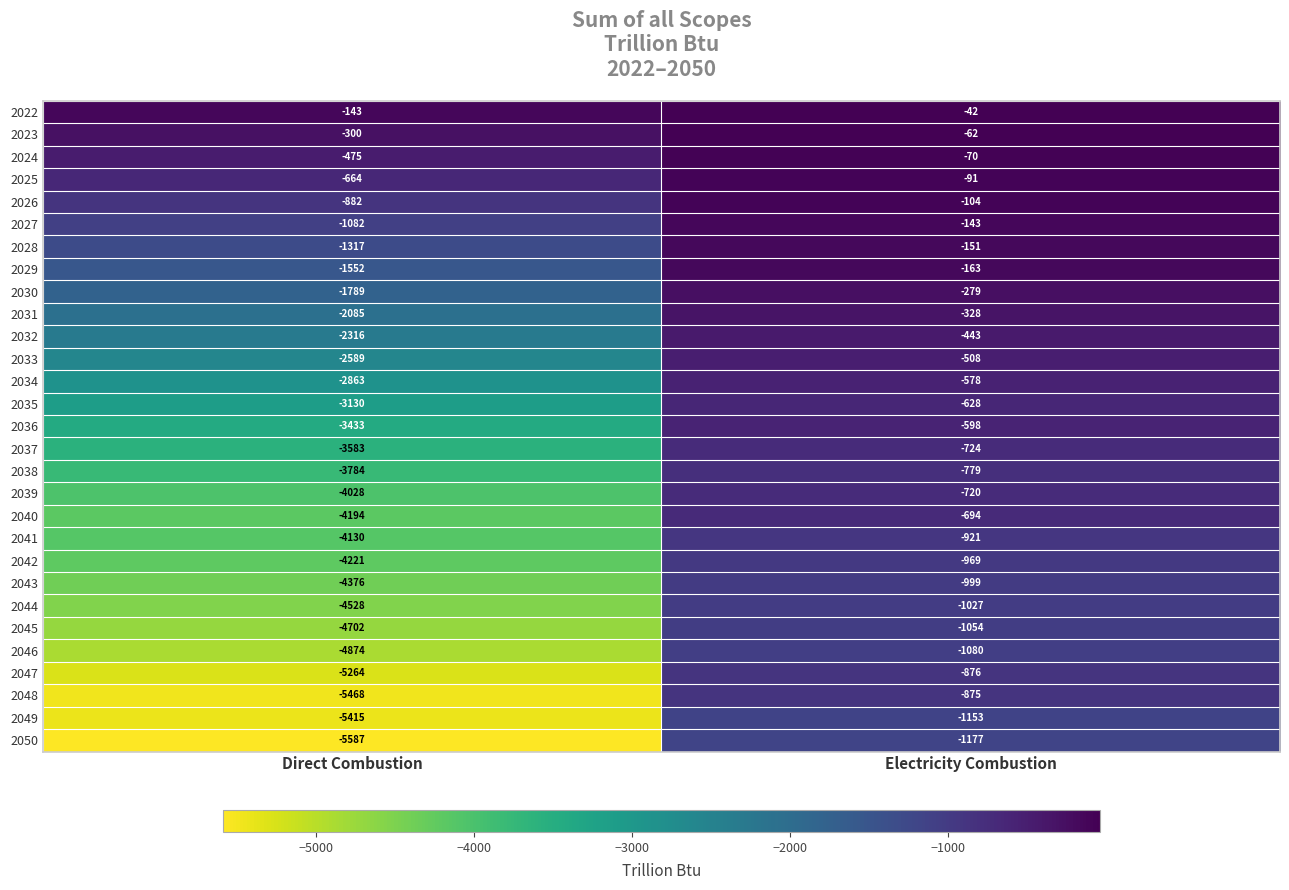

Read the 2039 value at Direct Combustion, to the nearest 100.

-4000